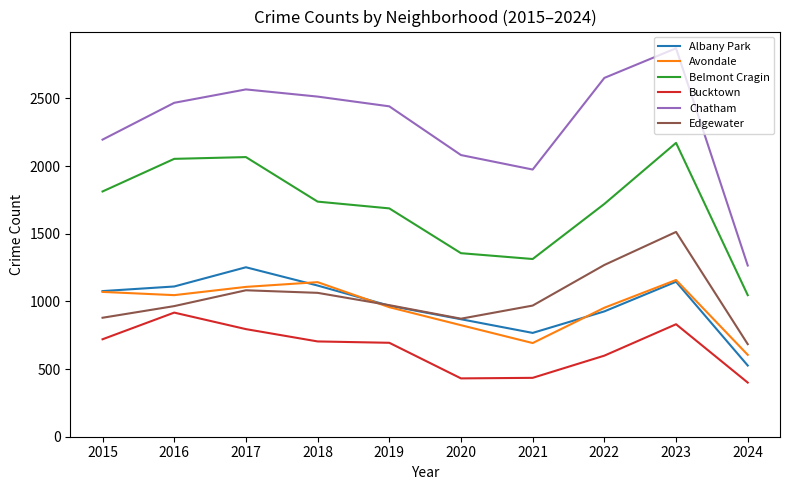

What is the difference between the second highest and minimum values in the Edgewater series?

585